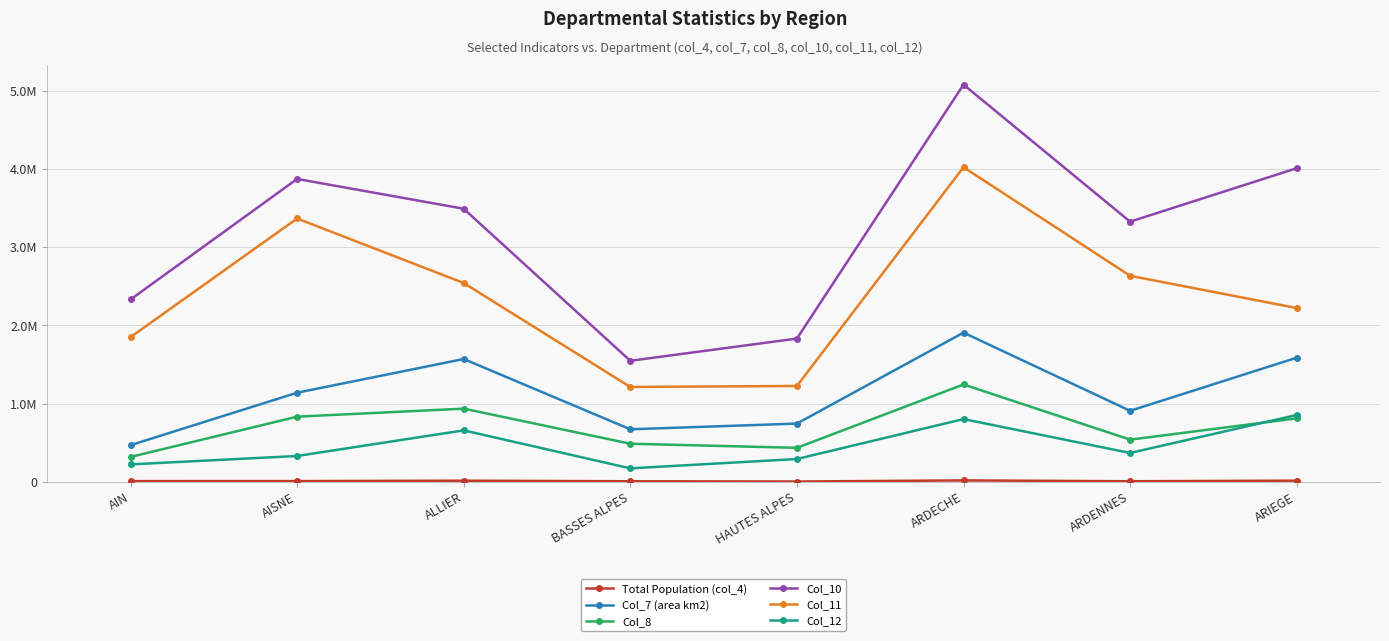

True or false: Col_10 and Col_8 cross at least once.

False